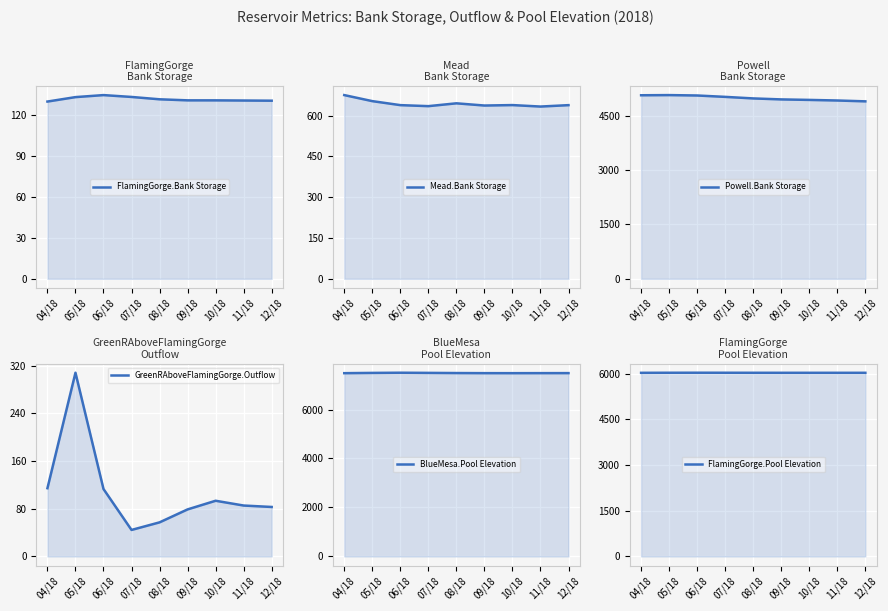

True or false: FlamingGorge.Pool Elevation has more than 1 points higher than both neighbors.

False